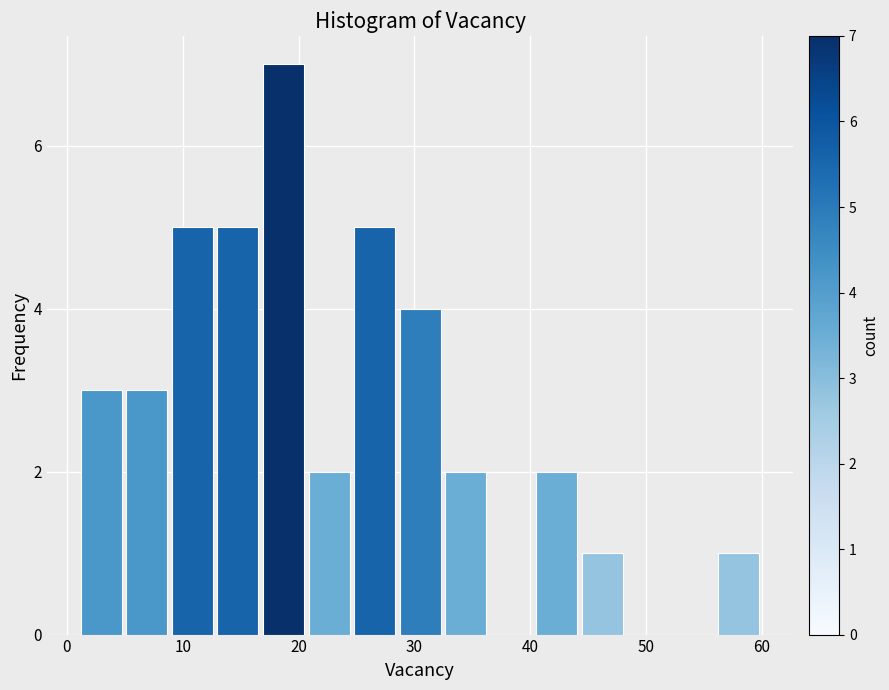

Around what value on the x-axis is the tallest bar? Give the approximate position of its centre, as read against the axis.

19